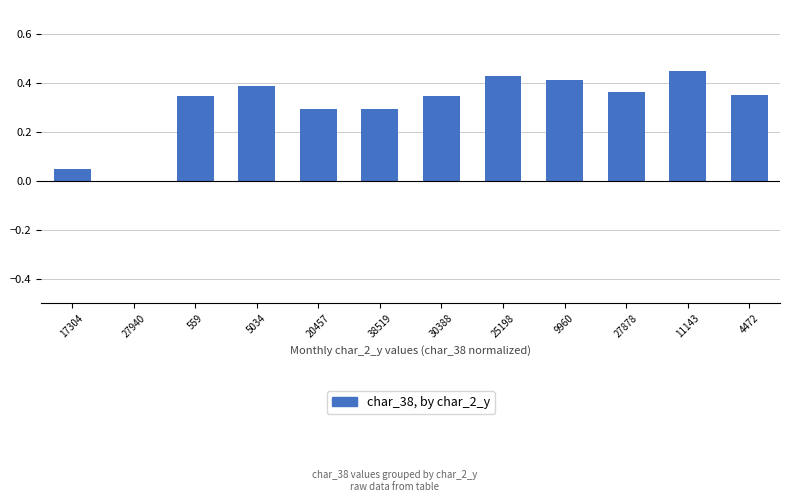

What is the change in value from 38519 to 27878?

+0.1